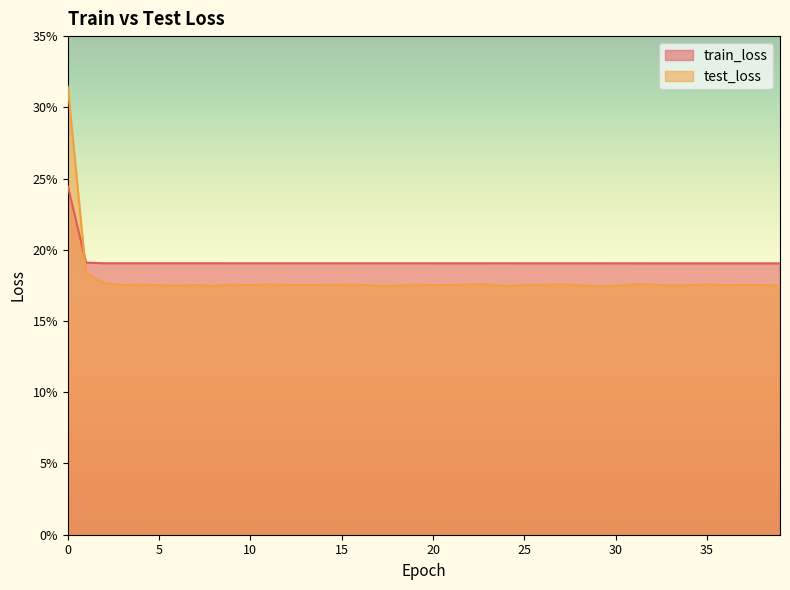

At how many categories does at least one series exceed 0?

40